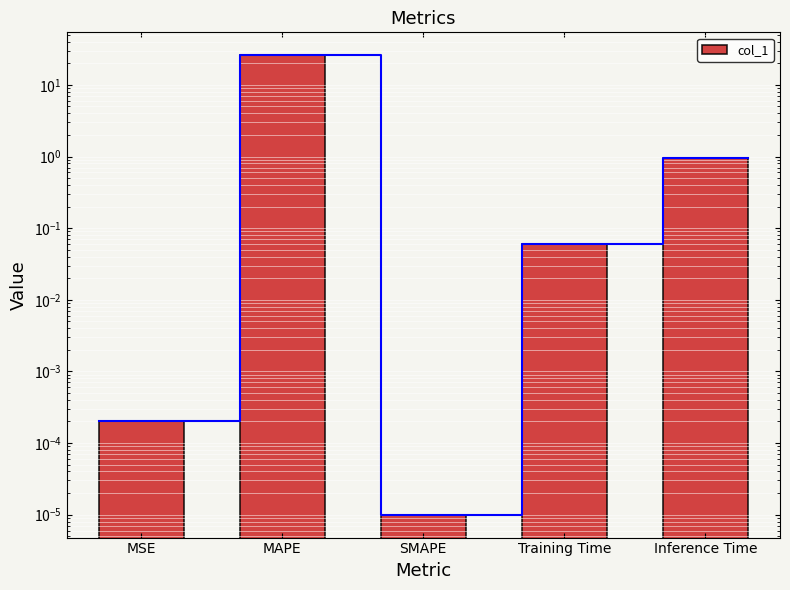

What is the change in value from MSE to Inference Time?

+1.0